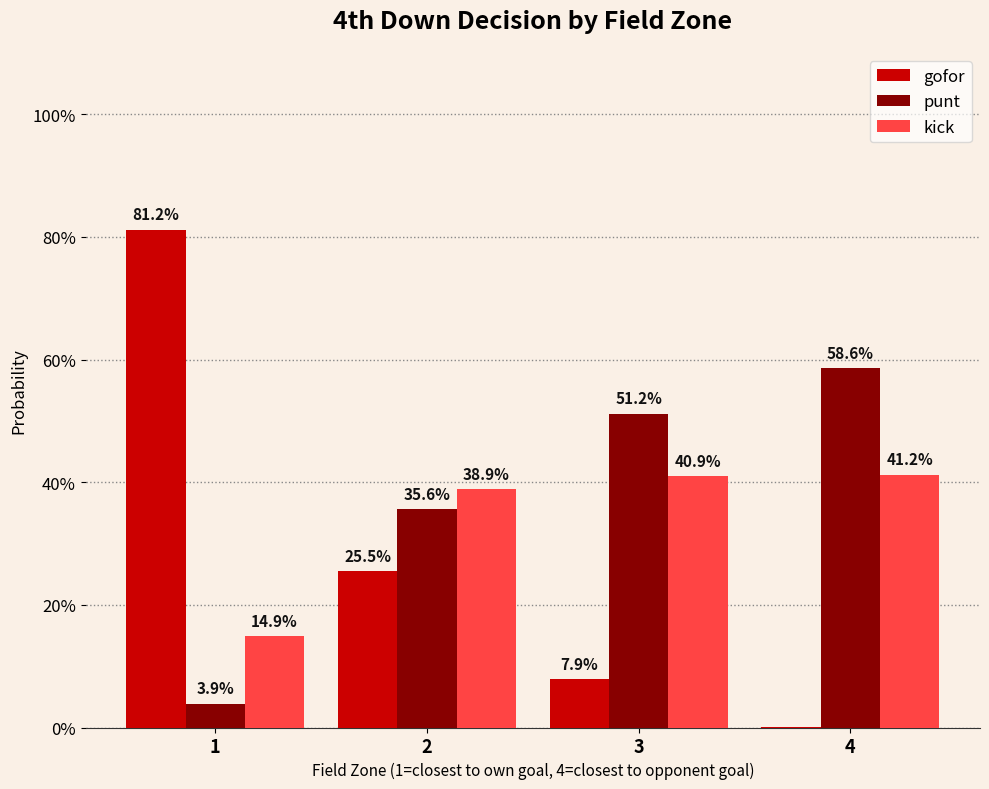

List the labels in order of gofor value, smallest first.

4, 3, 2, 1